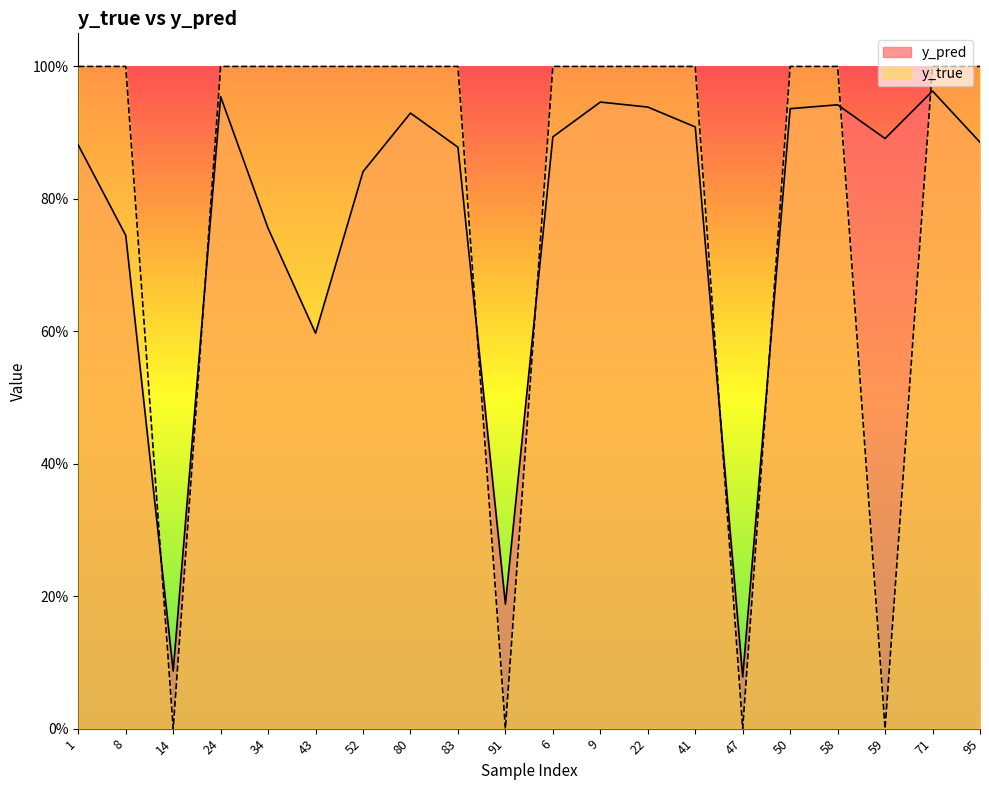

Count the number of data series in this chart.

2